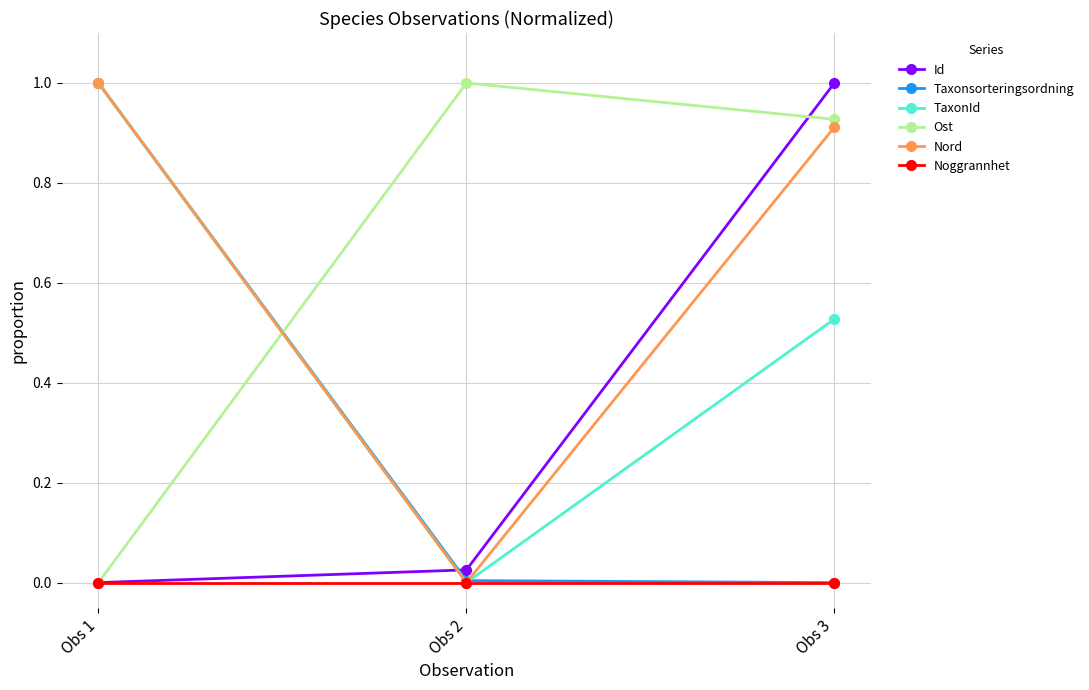

What is the maximum value shown in the chart?

1.0